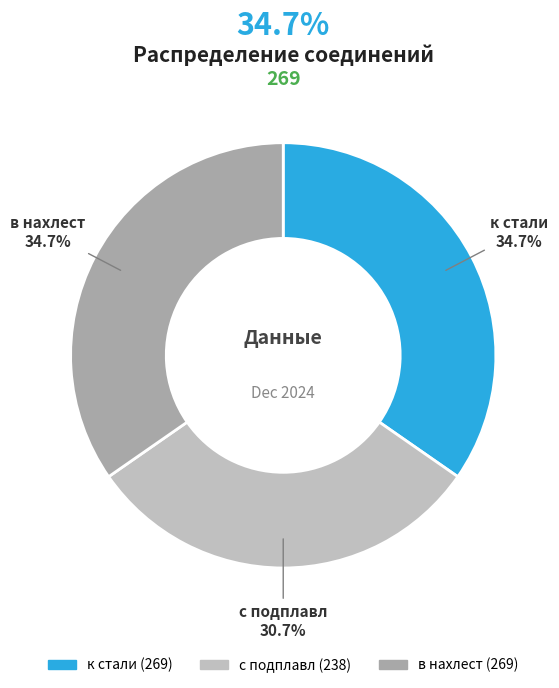

To the nearest percent, what percentage of the pie is в нахлест?

35%